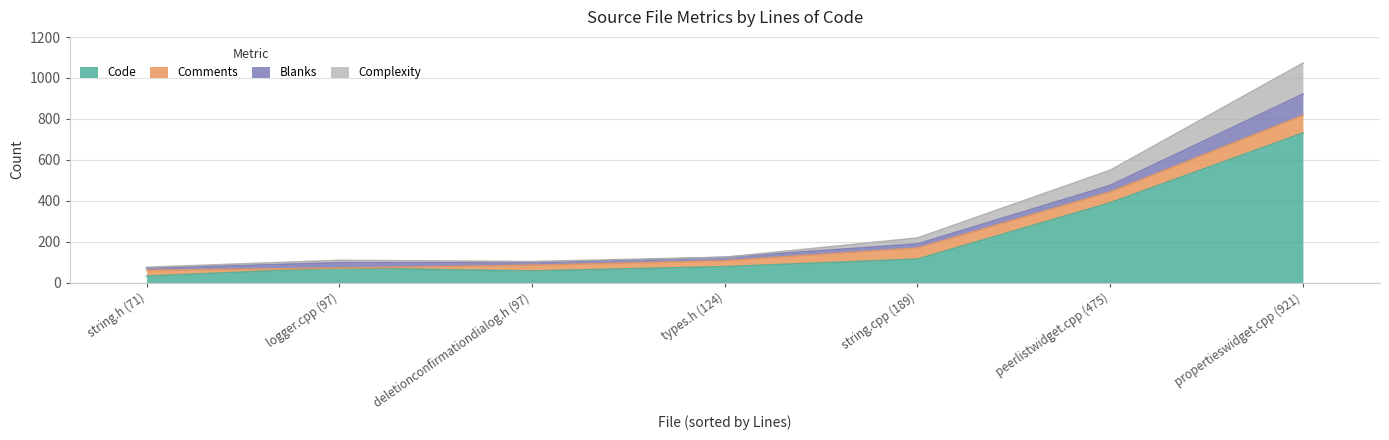

What is the sum of the Comments values at logger.cpp (97) and peerlistwidget.cpp (475)?

53